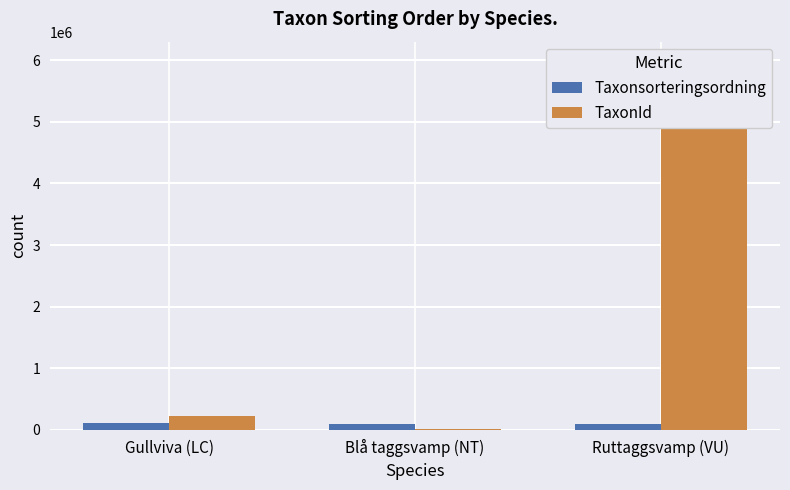

What is the label of the 2nd bar from the left?

Blå taggsvamp (NT)